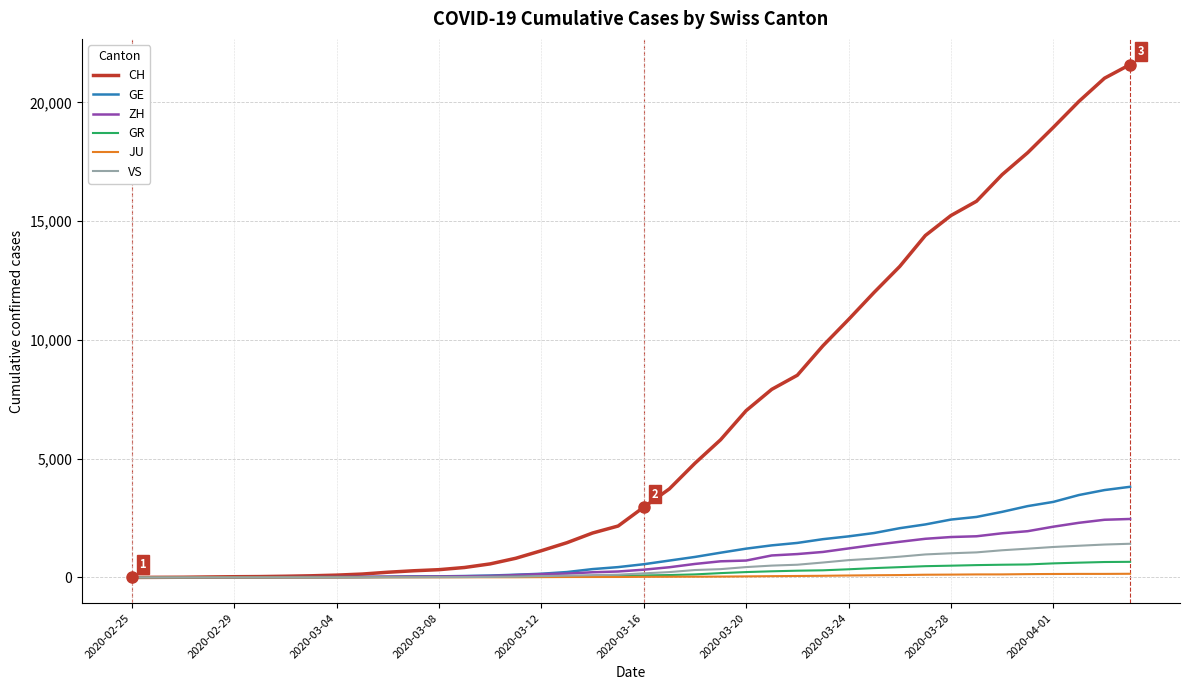

What is the maximum value for GR?

657